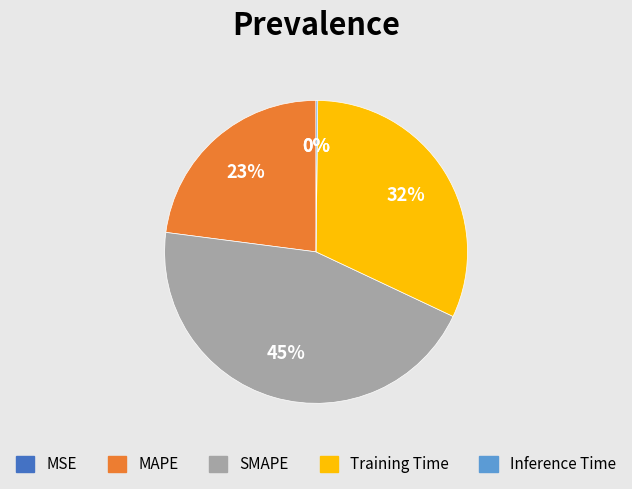

Is it true that SMAPE is 59% of the pie?

False